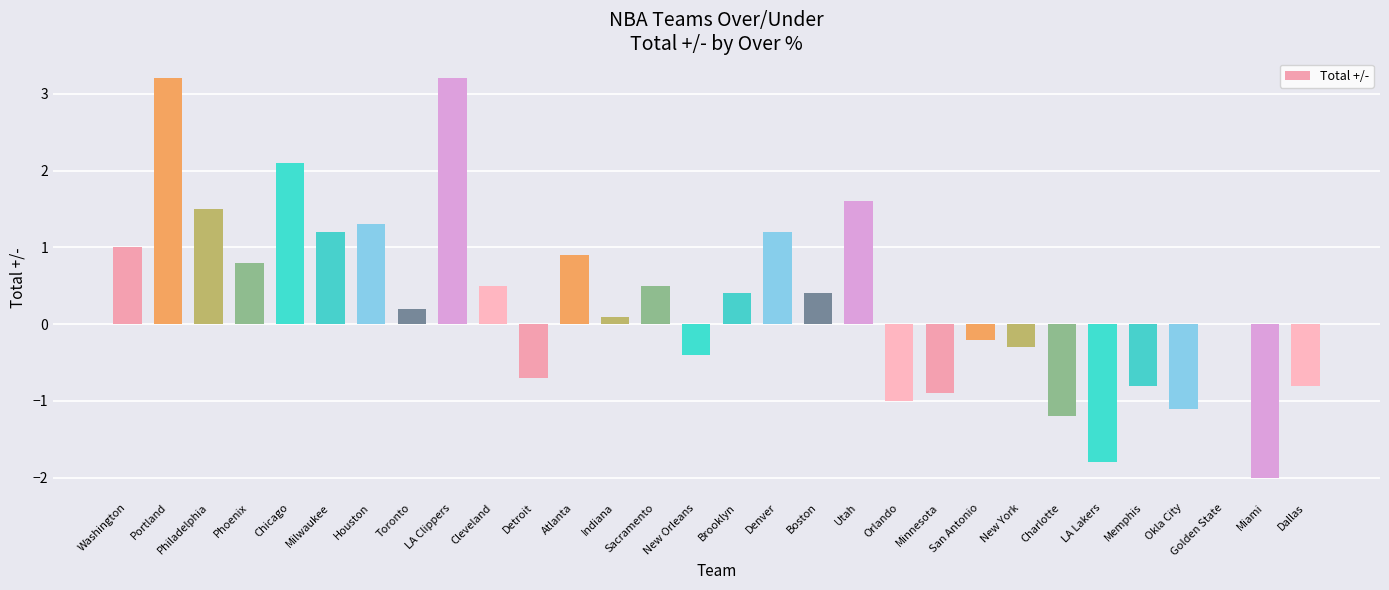

What is the maximum value shown in the chart?

3.2